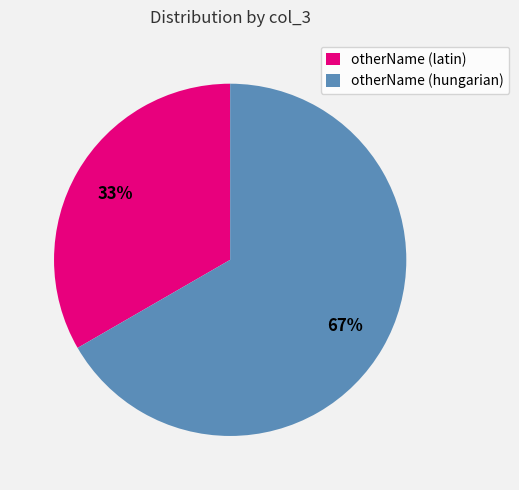

Approximately how many times larger is the value at otherName (hungarian) compared to otherName (latin)?

2.0